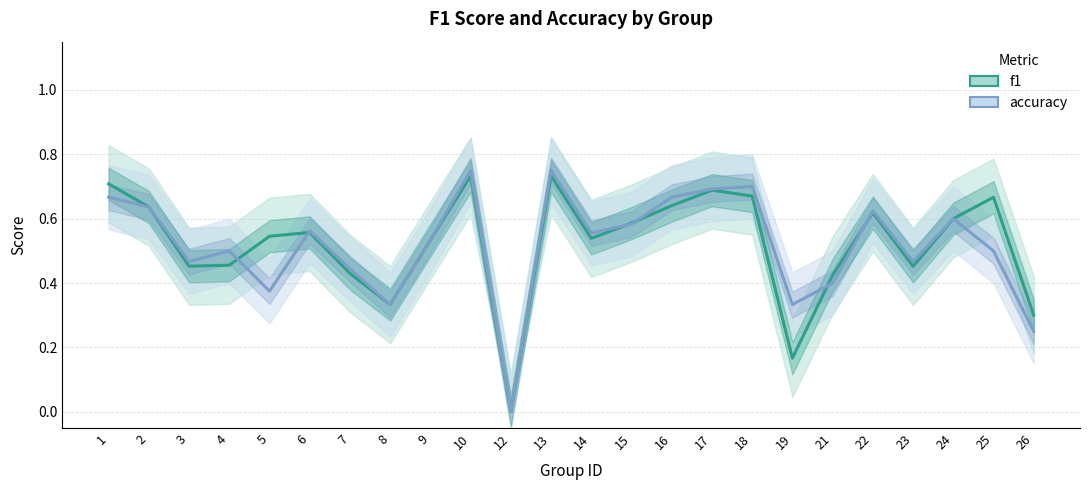

After their last crossing, which series has the higher values: accuracy or f1?

accuracy